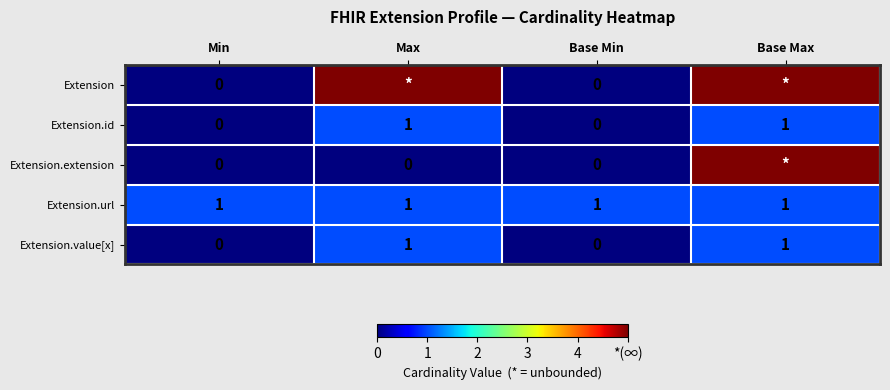

What is the sum of all Extension.url values?

4